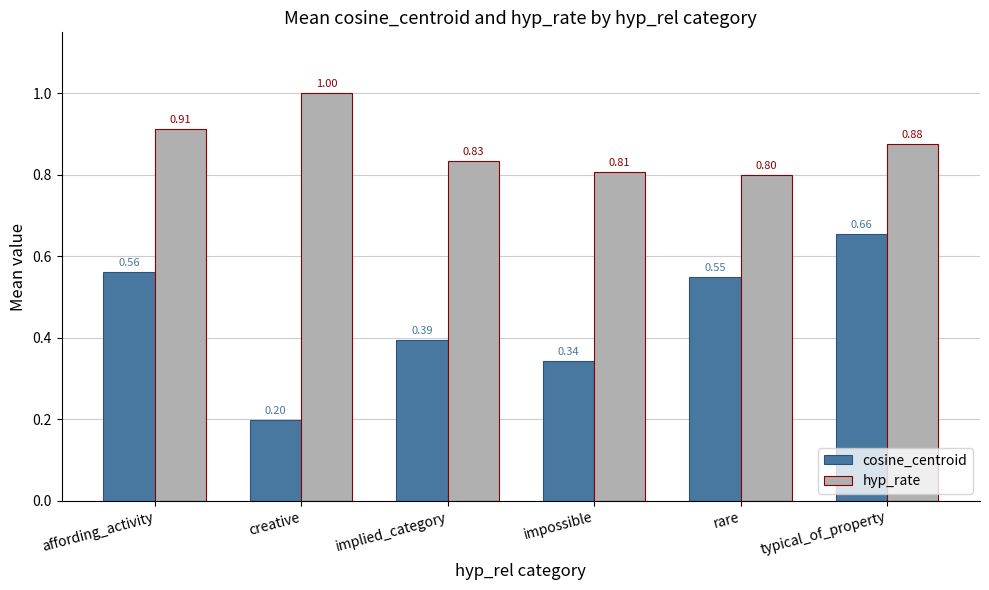

Does the chart contain stacked bars?

No